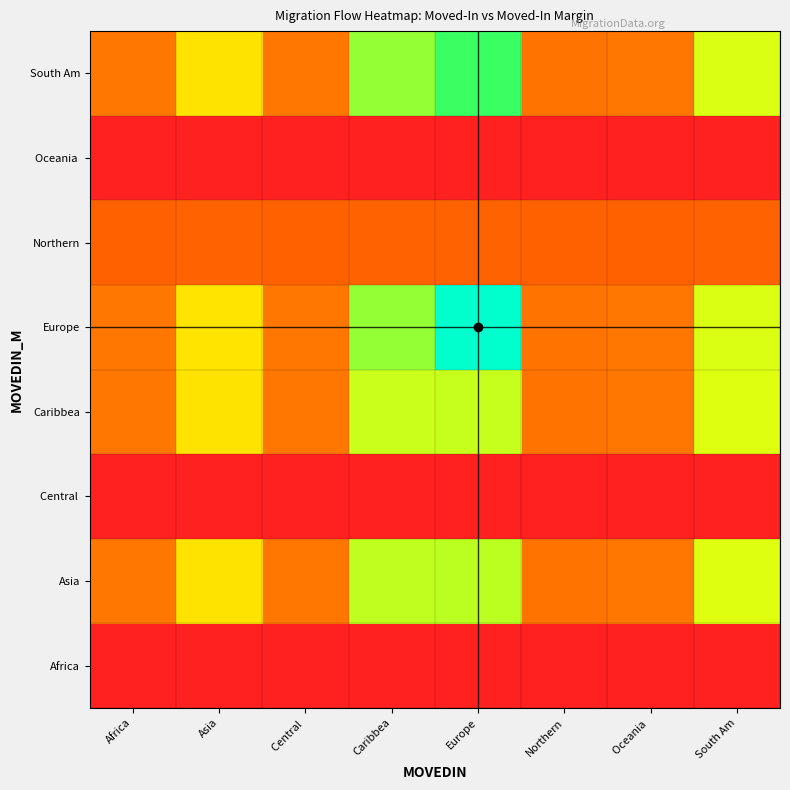

Between Oceania and South Am, which series saw the biggest shift?

Europe